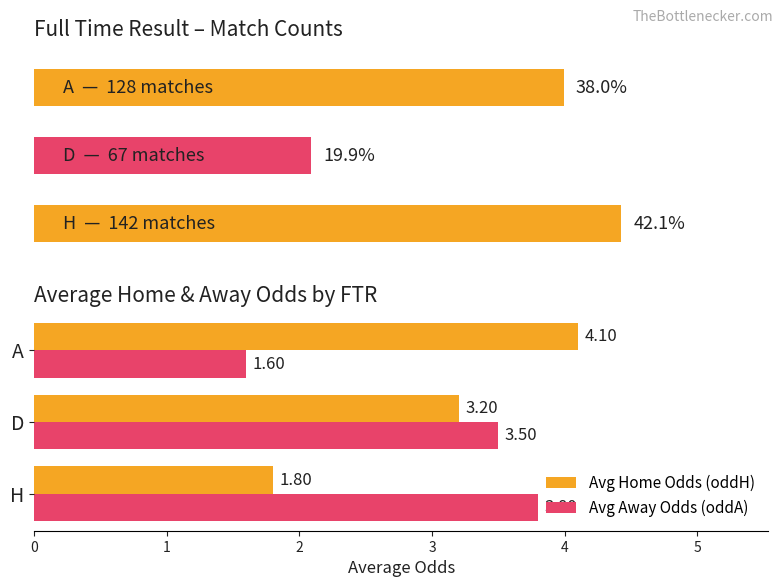

What is the minimum value for Avg Away Odds (oddA)?

1.6